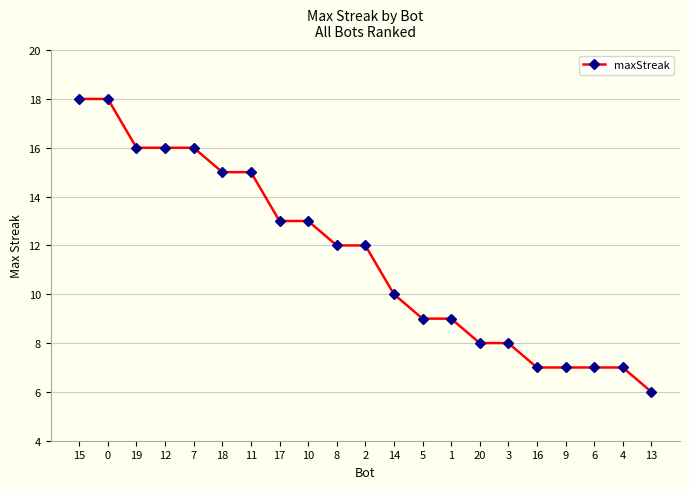

At which category does the chart reach its minimum across all series?

13